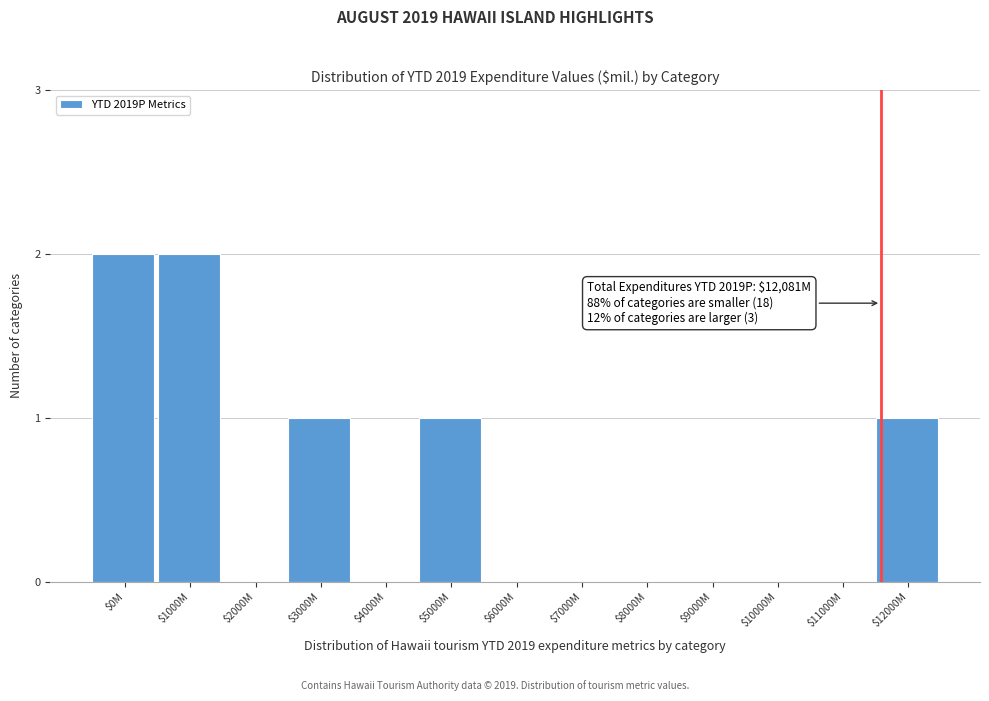

What is the sum of all values?

7